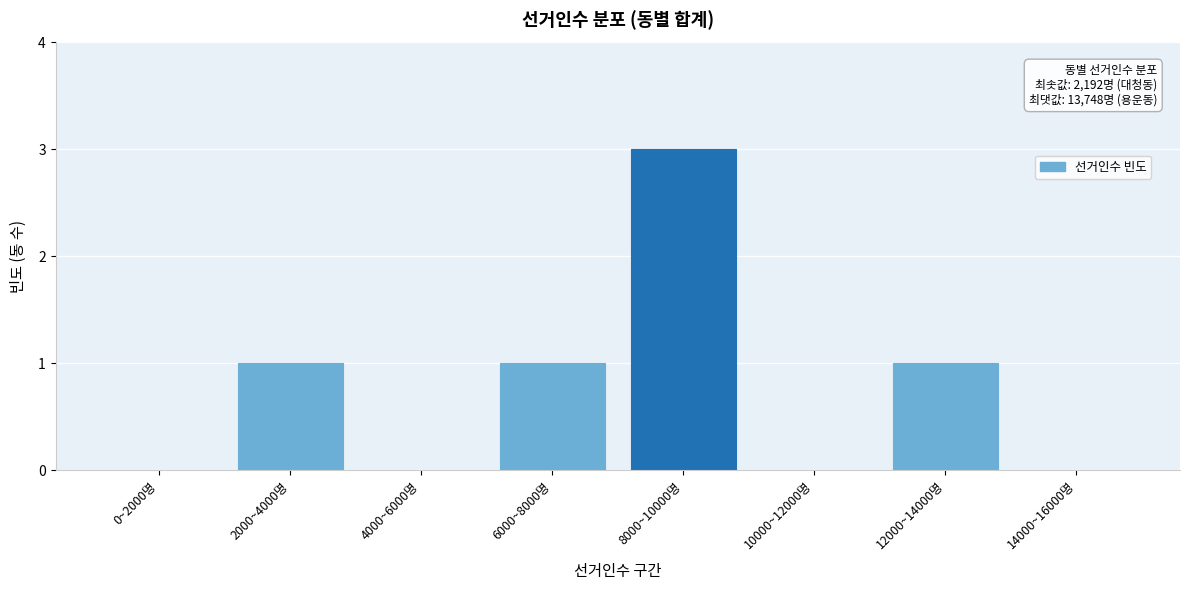

Reading right to left, transcribe all the data shown in this chart.

14000~16000명=0	12000~14000명=1	10000~12000명=0	8000~10000명=3	6000~8000명=1	4000~6000명=0	2000~4000명=1	0~2000명=0